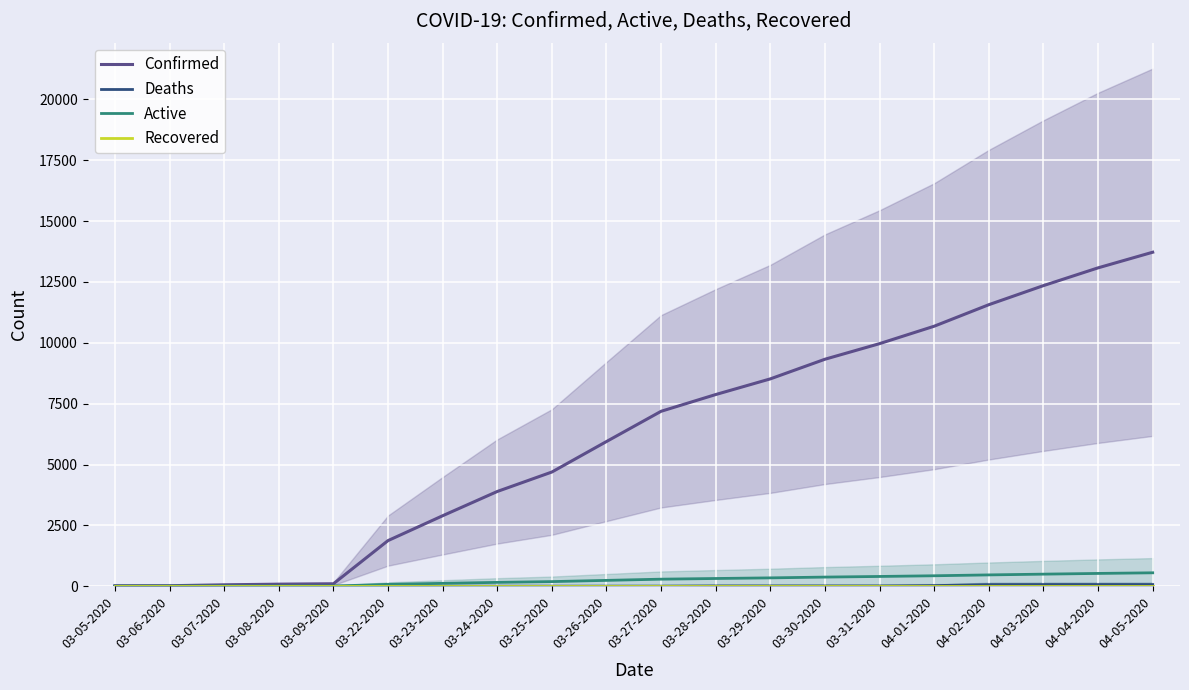

What is the label of the 7th point from the left?

03-23-2020